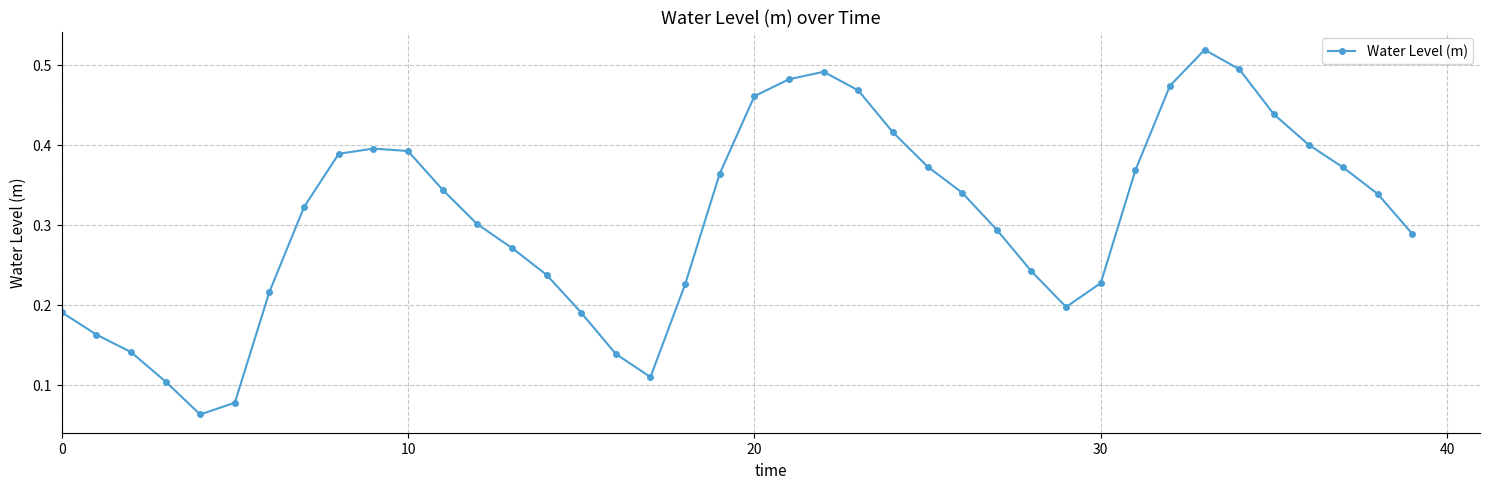

What is the sum of all values?

12.3